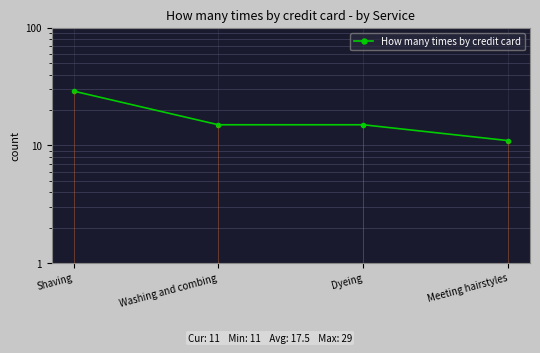

What is the difference between the maximum and minimum values?

18